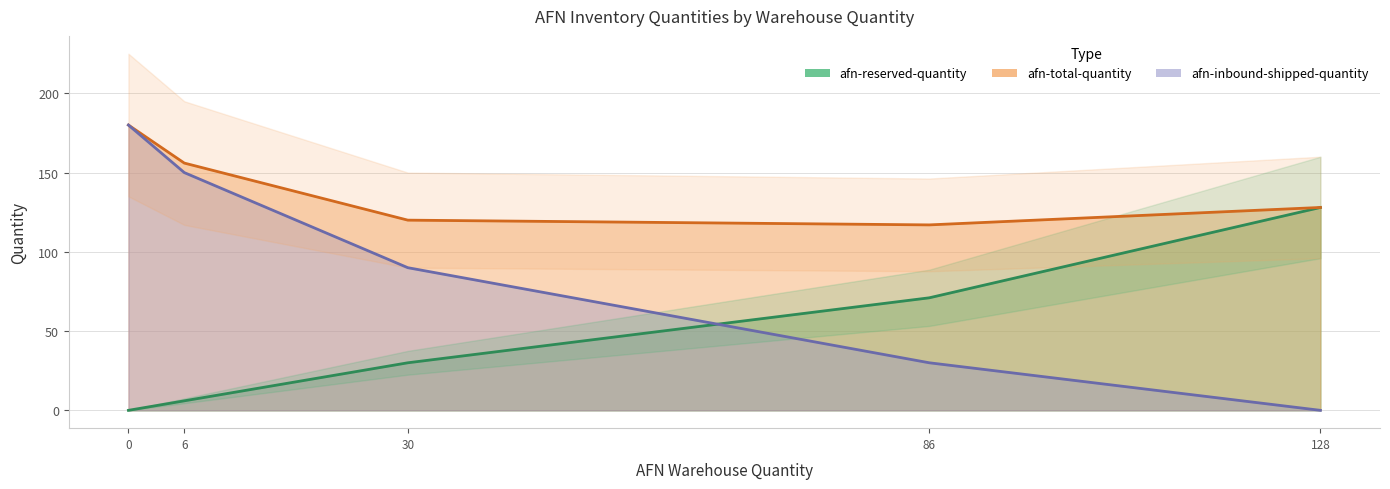

How many data points in afn-total-quantity are less than 128?

2